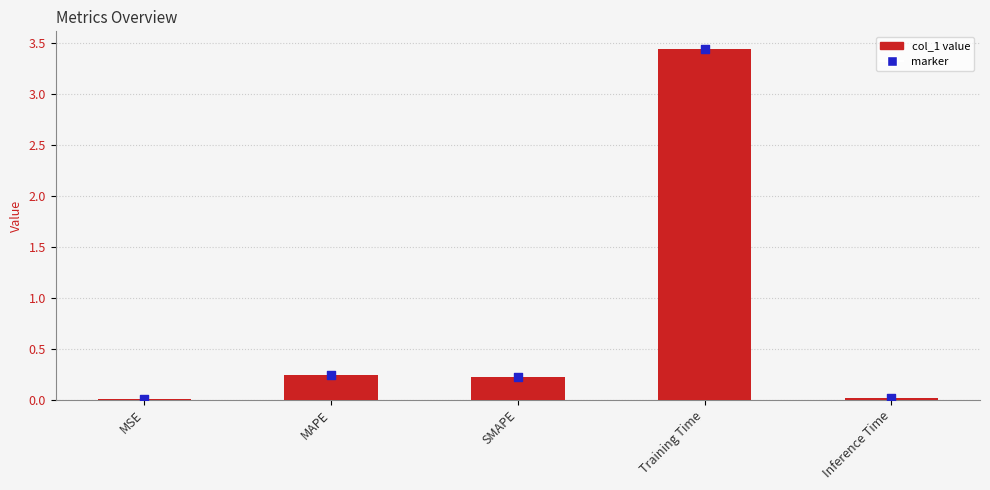

Between MSE and SMAPE, which is larger?

SMAPE